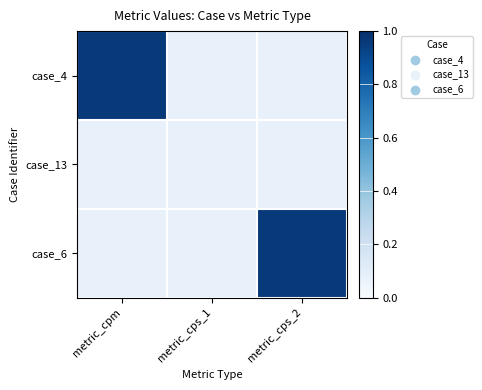

What is the total value across all series at metric_cps_2?

1.1